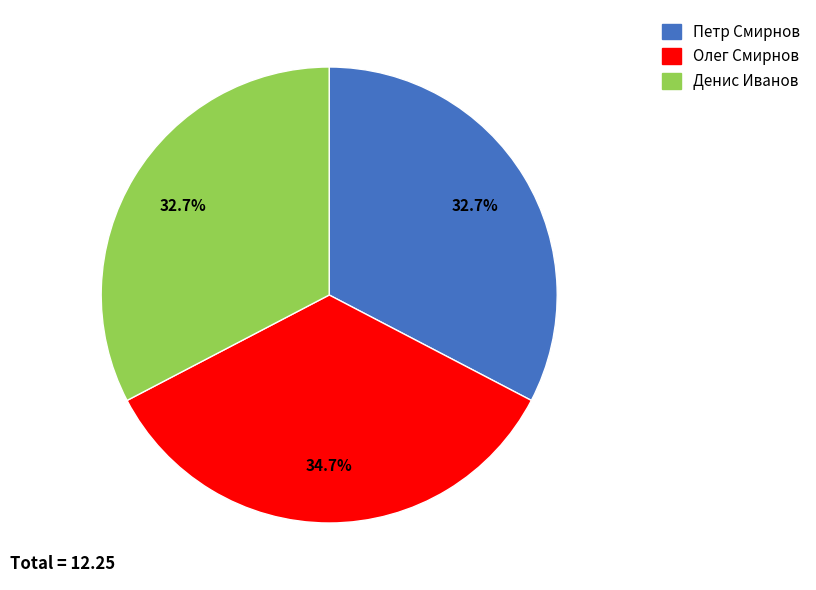

To the nearest percent, what percentage of the pie is Денис Иванов?

33%